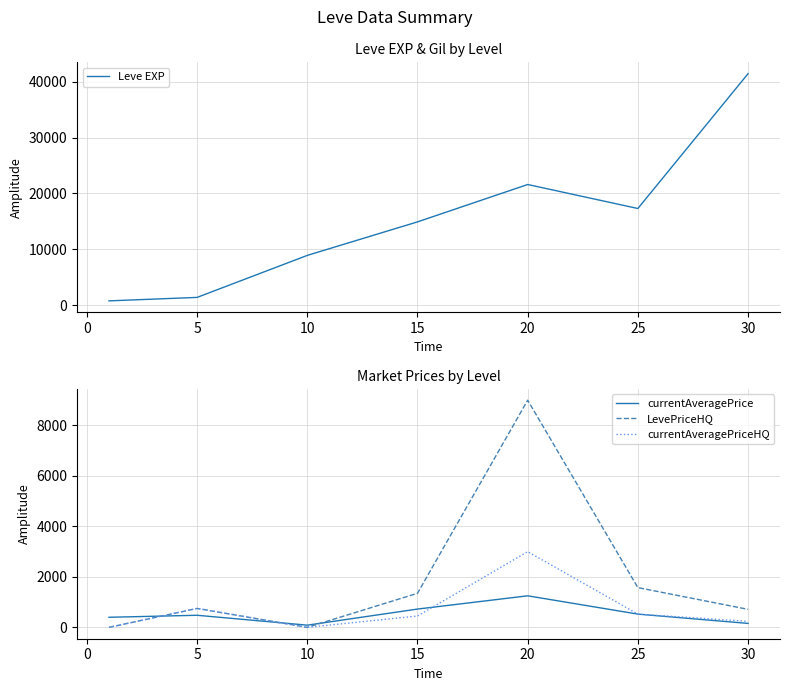

The value of currentAveragePrice at 15 is 725.0. True or false?

True